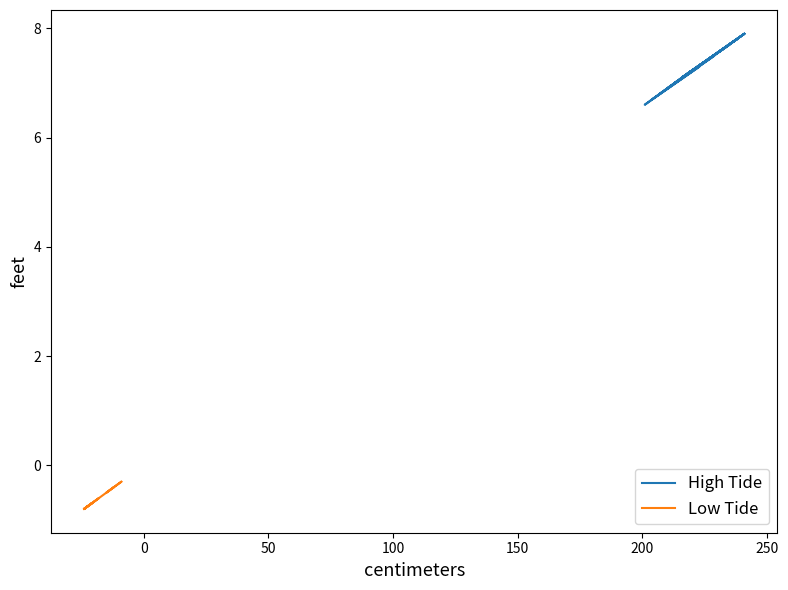

What are all the series names shown in the legend?

High Tide, Low Tide